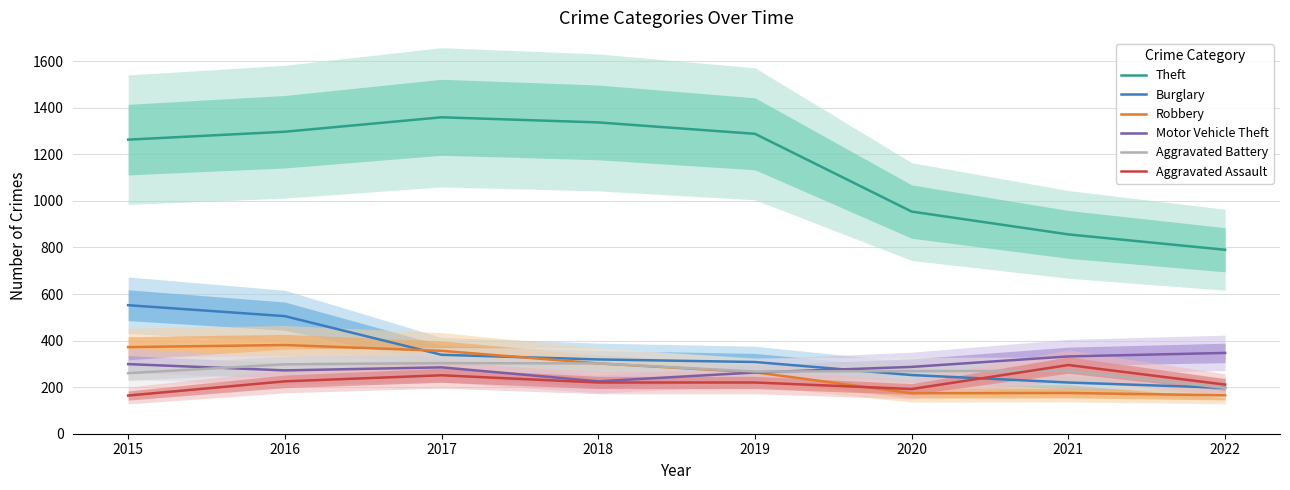

What is the lowest value of the Theft series?

790